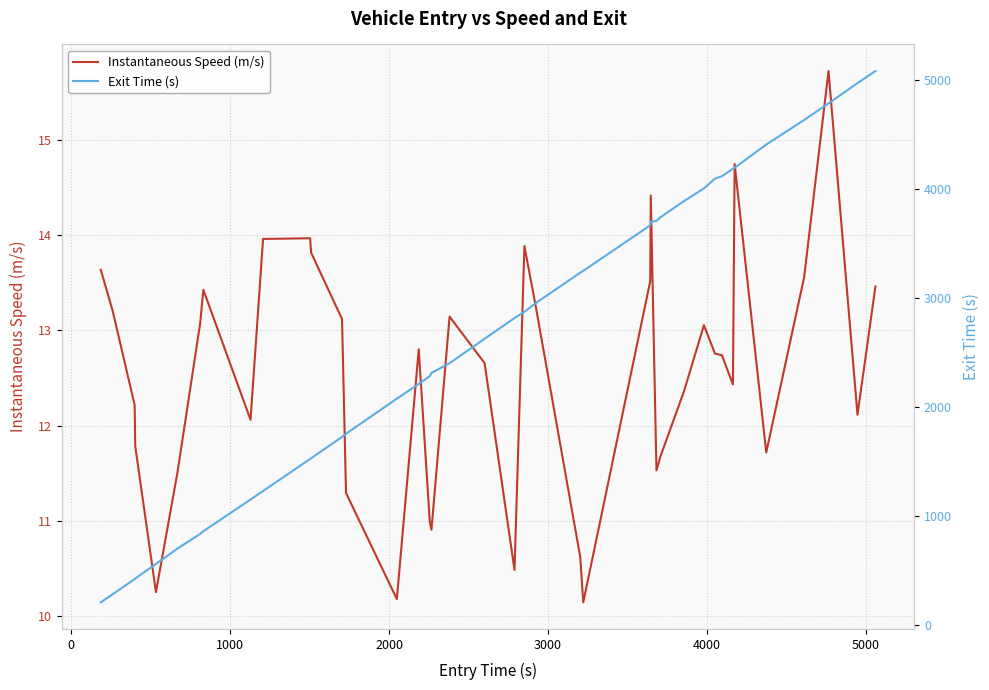

What is the highest value of the Instantaneous Speed (m/s) series?

15.7